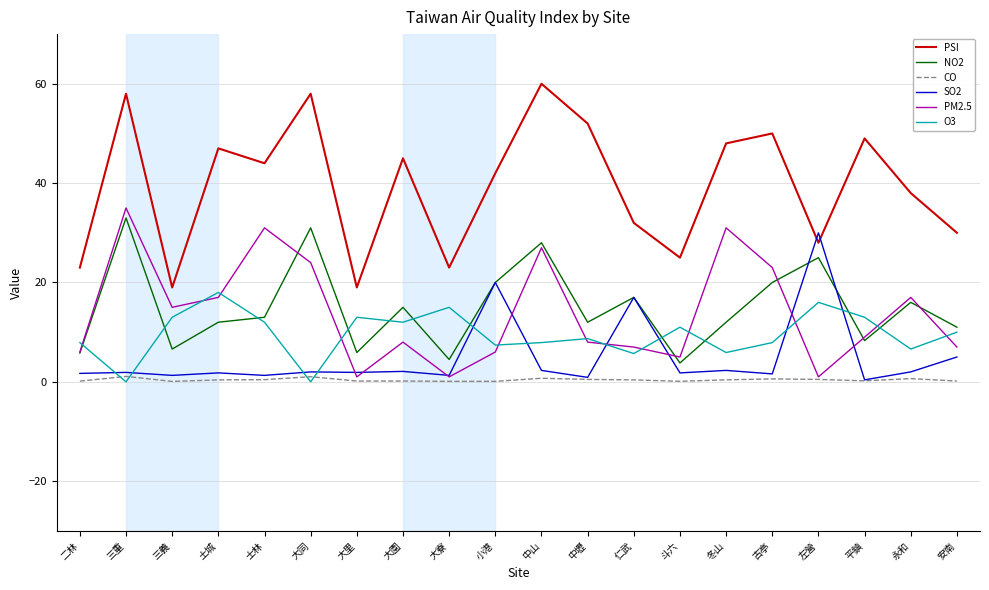

The value of O3 at 大同 is 0.0. True or false?

True